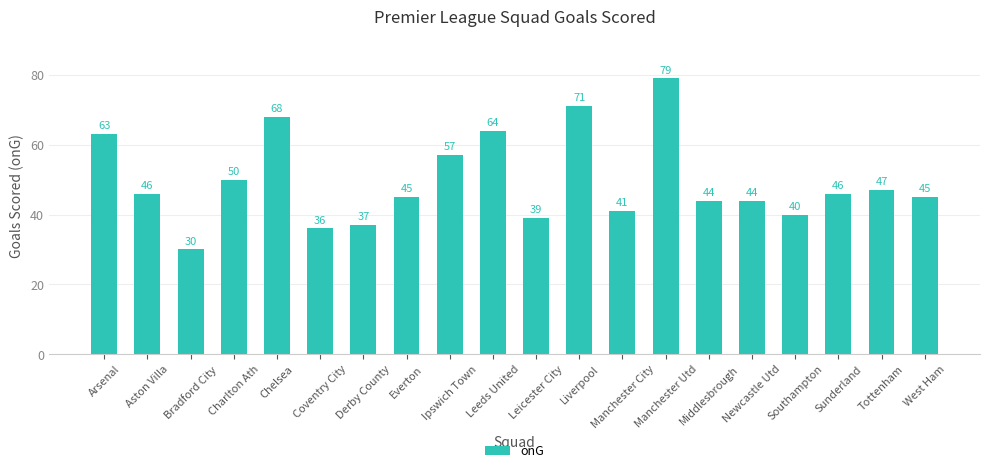

What is the label of the 20th bar from the right?

Arsenal